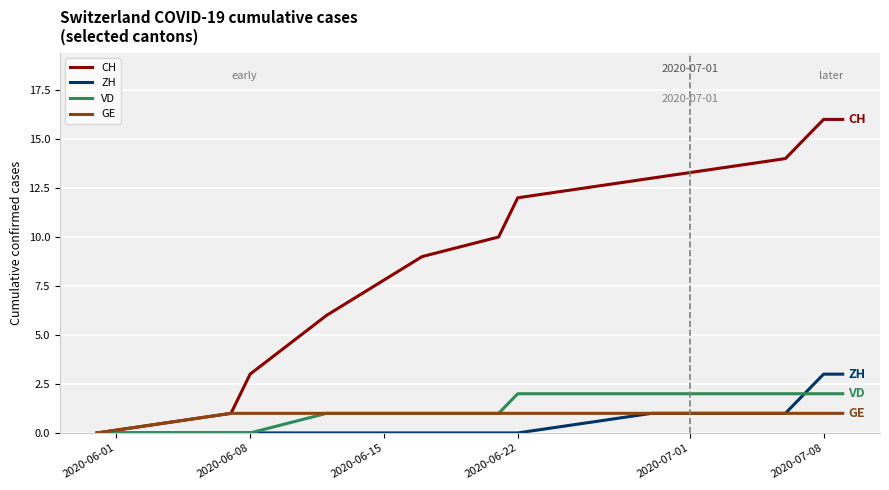

What is the greatest value displayed?

16